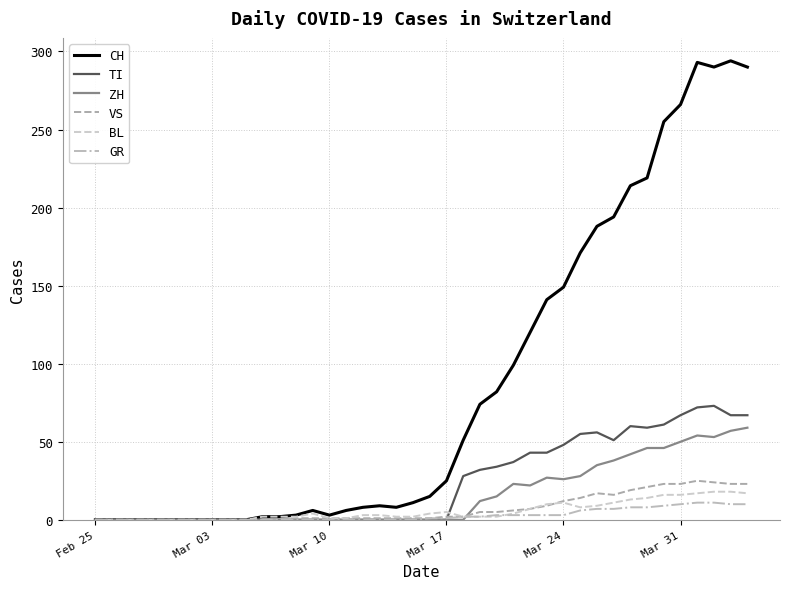

What is the highest value of the VS series?

25